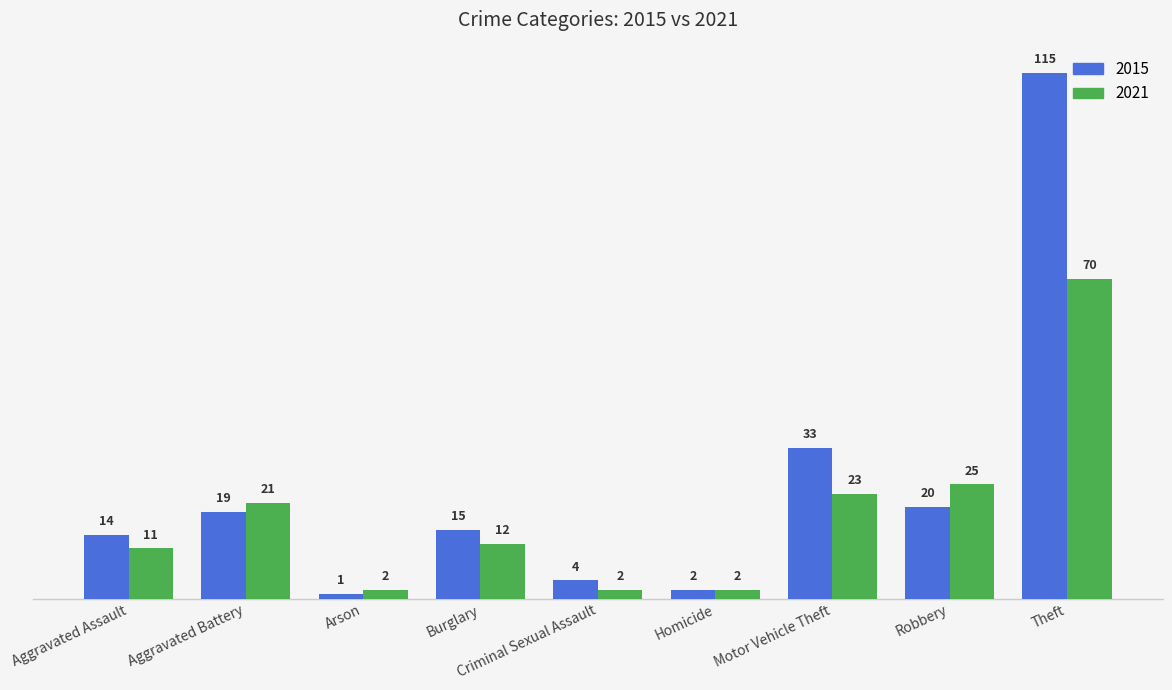

Rank the series by their maximum value, from highest to lowest.

2015, 2021